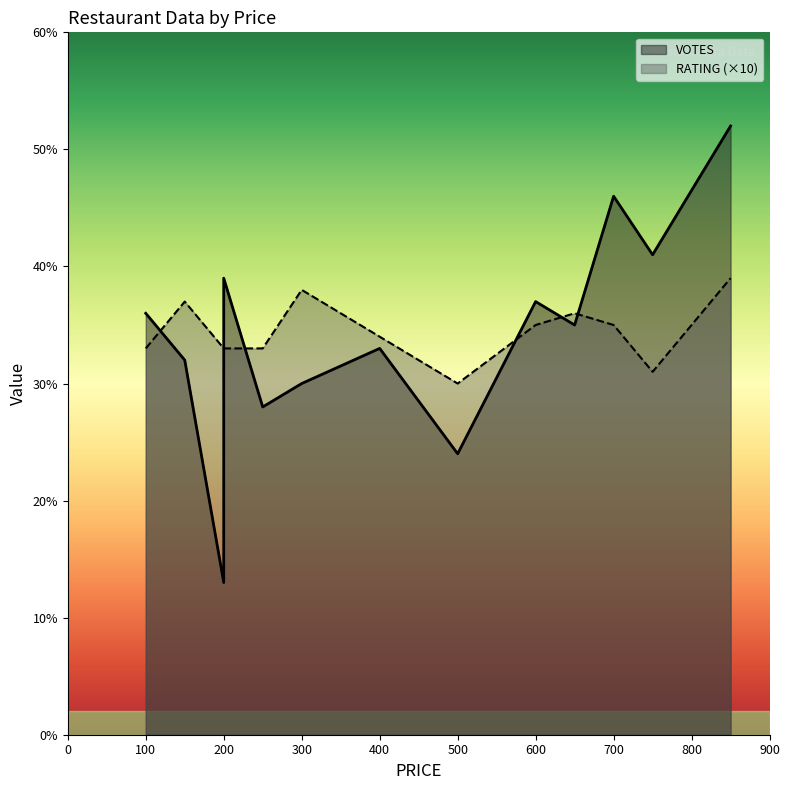

List the series in order of their peak value, highest first.

VOTES, RATING